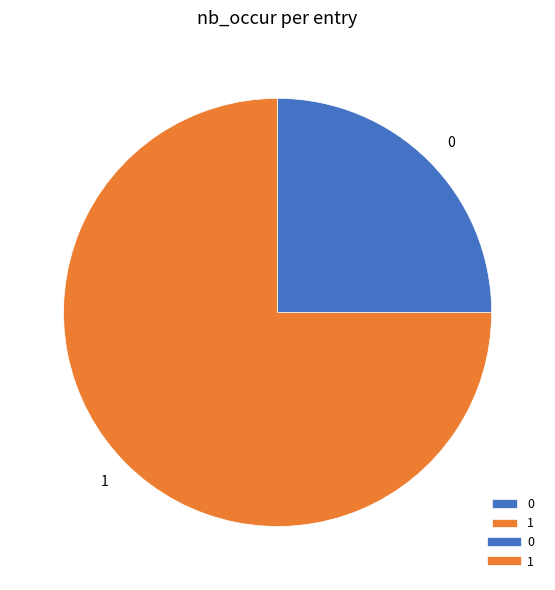

Is there a majority slice in this chart?

Yes